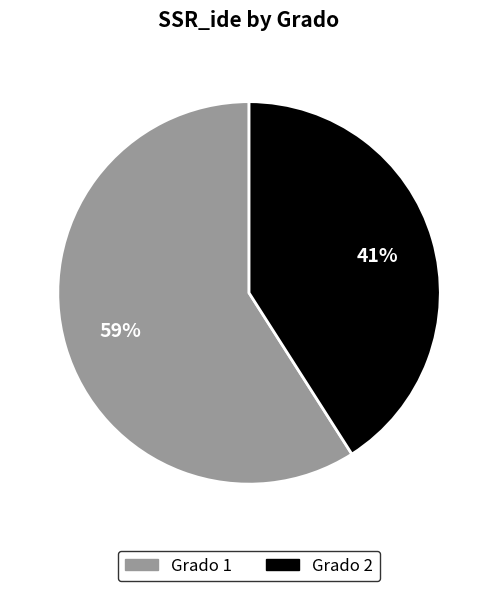

Does any single category account for the majority?

Yes